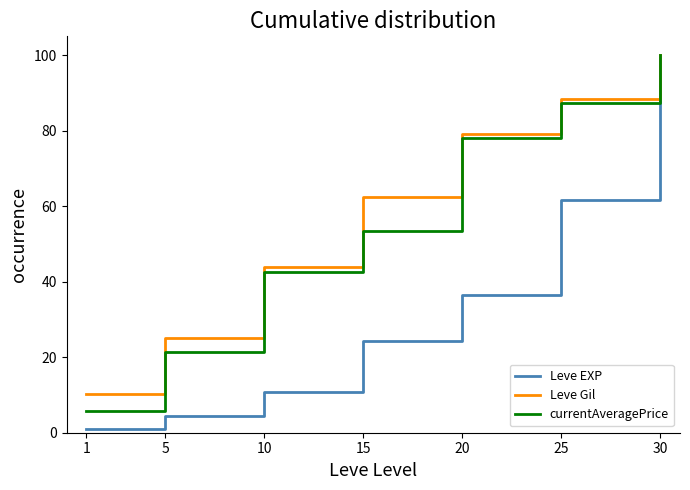

Reading left to right, extract all data points from this chart.

Leve EXP: 1.0	4.3	10.8	24.2	36.6	61.5	100.0
Leve Gil: 10.2	25.1	43.8	62.5	79.2	88.4	100.0
currentAveragePrice: 5.8	21.3	42.6	53.5	78.1	87.3	100.0